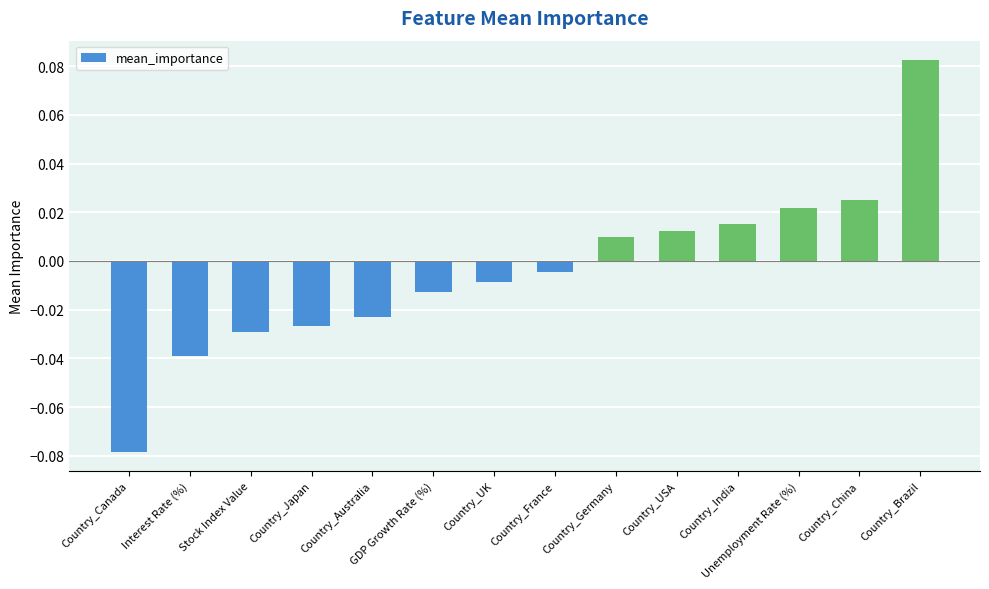

What position from the right is Country_Australia?

10